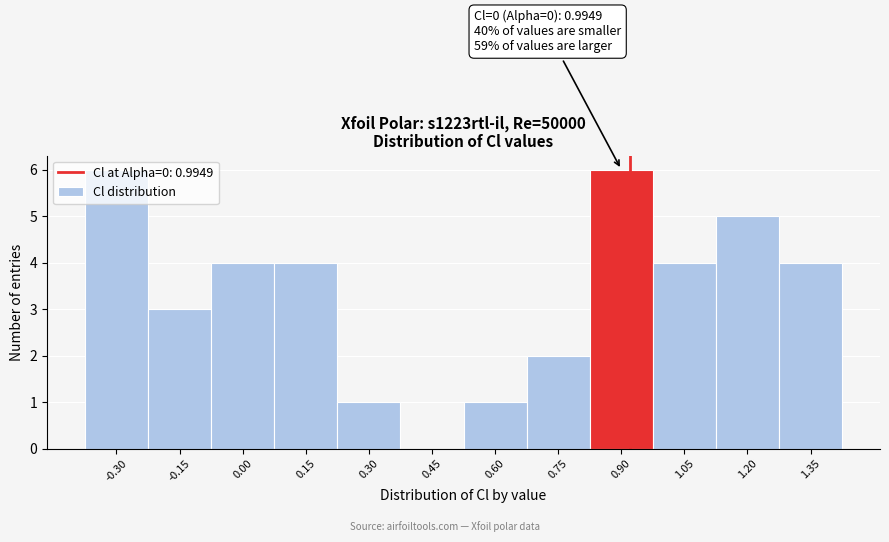

What is the greatest value displayed?

6